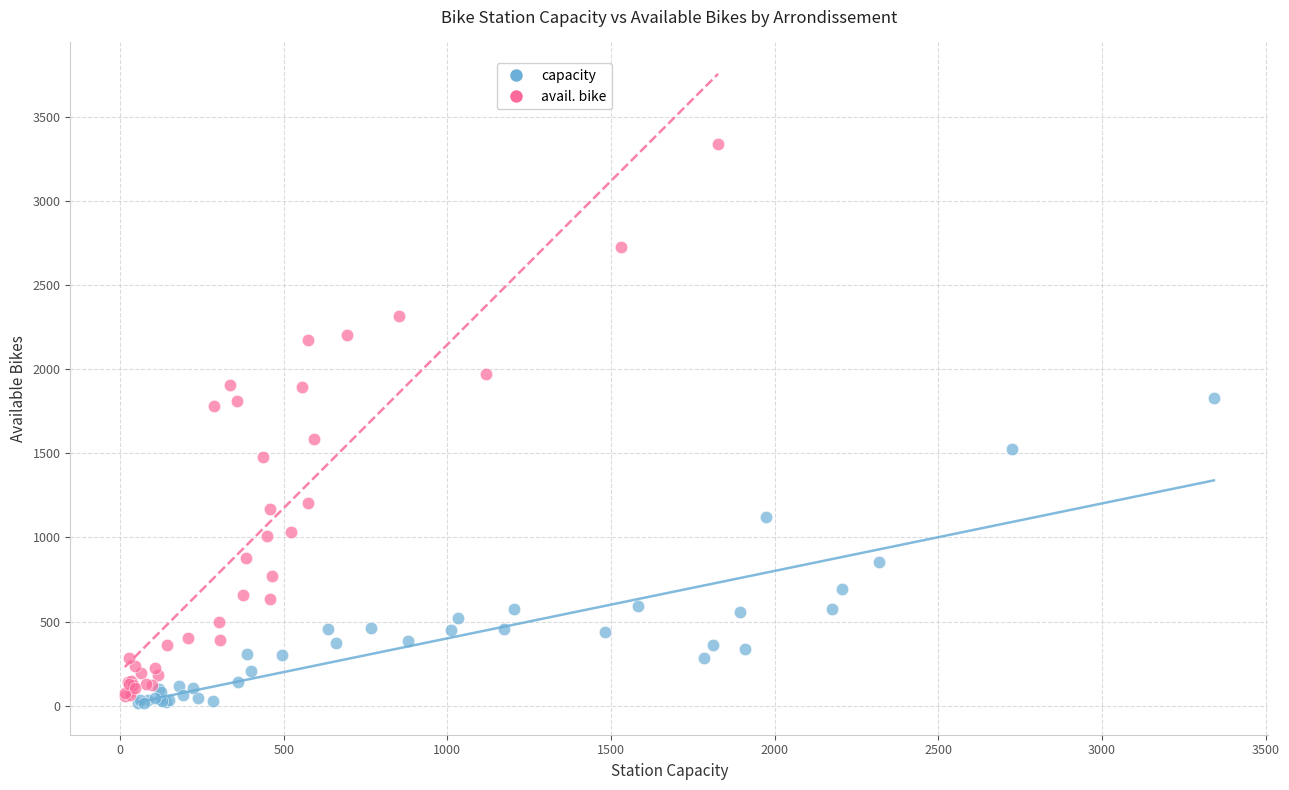

What are all the series names shown in the legend?

capacity, avail. bike